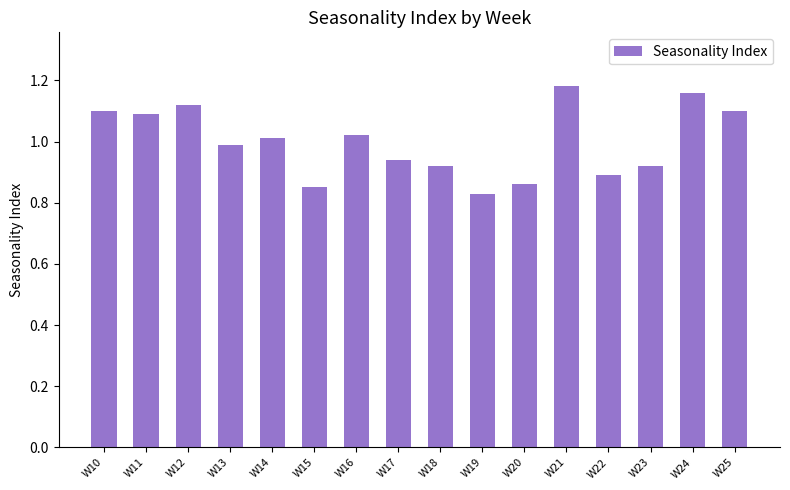

How many series are shown in this chart?

1